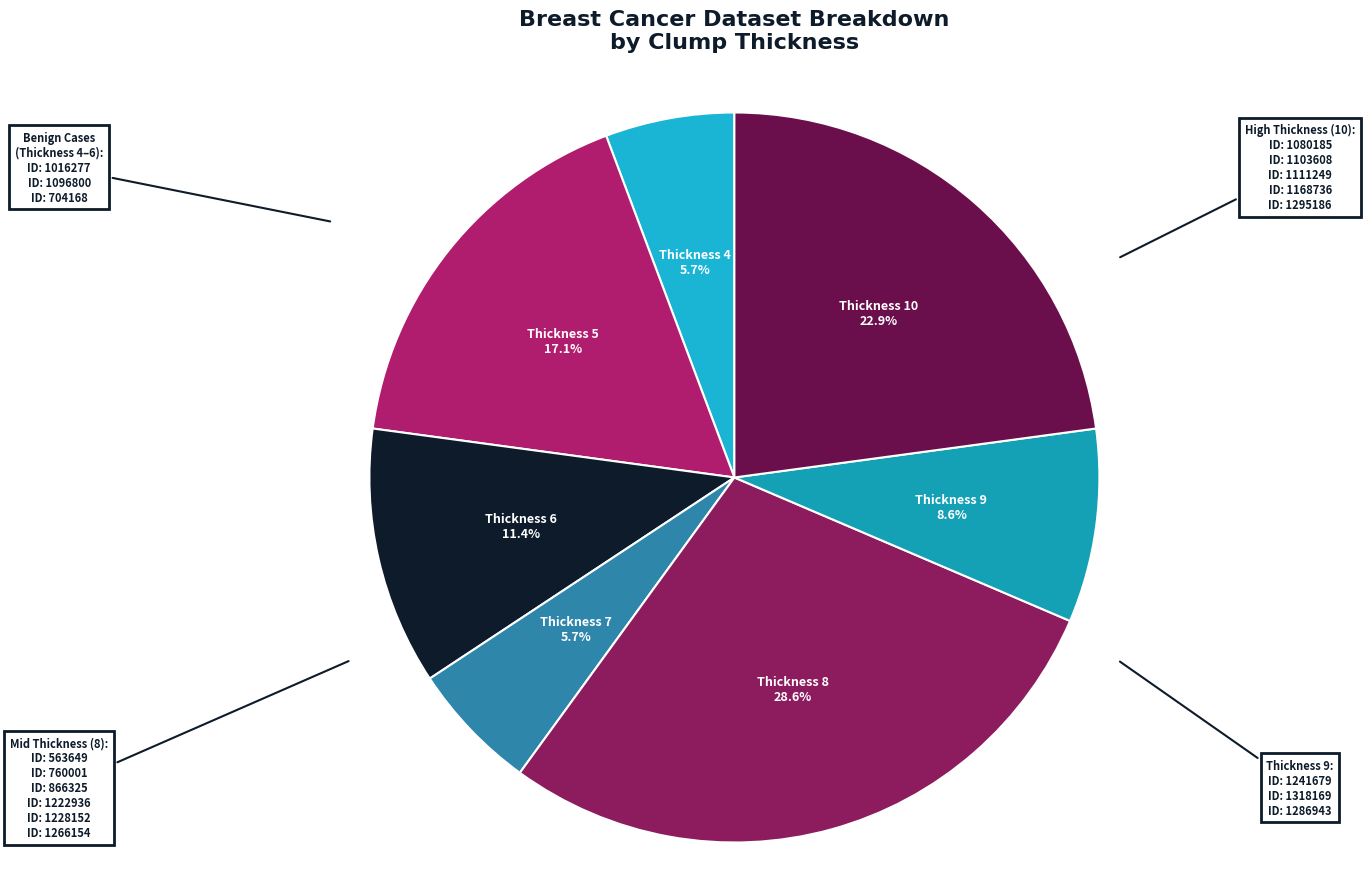

Count the number of slices in the pie.

7